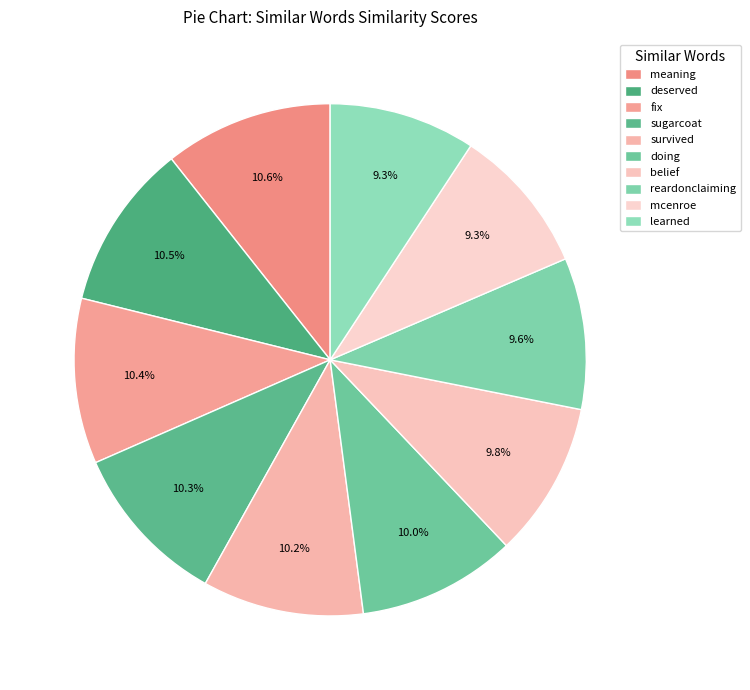

True or false: sugarcoat accounts for 5% of the total.

False